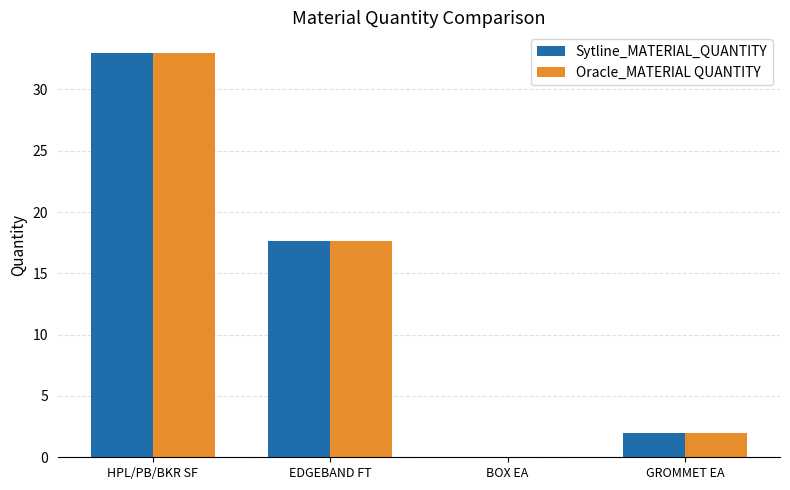

At which category is the sum across all series the highest?

HPL/PB/BKR SF